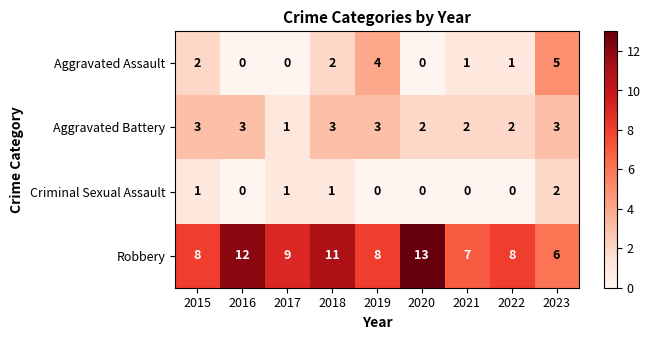

Which label corresponds to the largest value in the chart?

2020